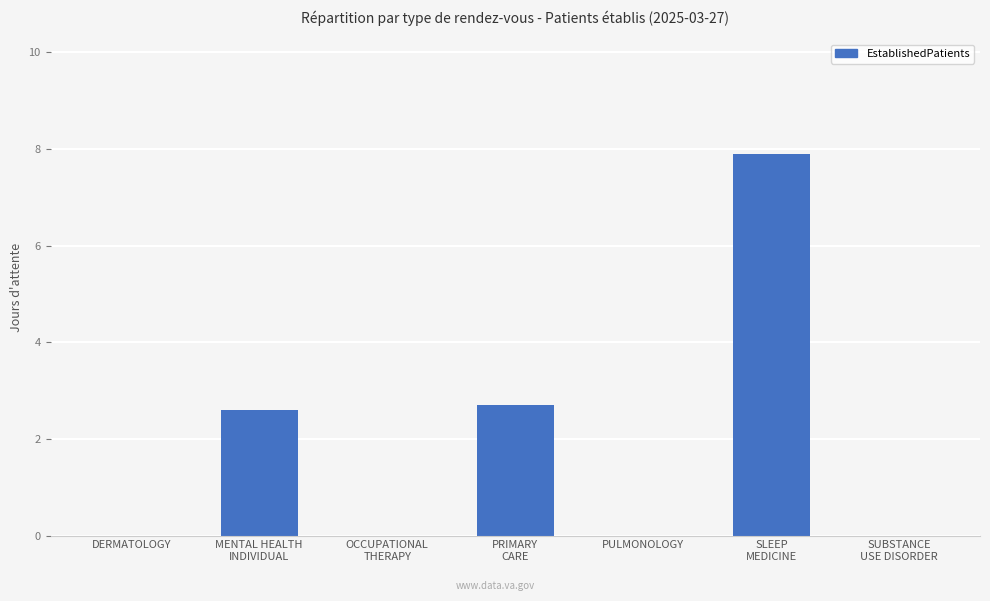

Reading left to right, extract all data points from this chart.

DERMATOLOGY=0.0	MENTAL HEALTH
INDIVIDUAL=2.6	OCCUPATIONAL
THERAPY=0.0	PRIMARY
CARE=2.7	PULMONOLOGY=0.0	SLEEP
MEDICINE=7.9	SUBSTANCE
USE DISORDER=0.0